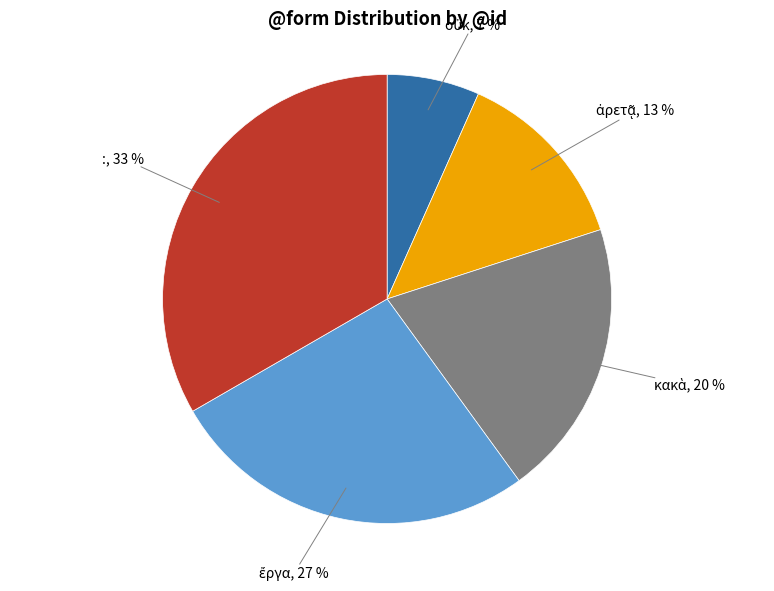

Is there a majority slice in this chart?

No